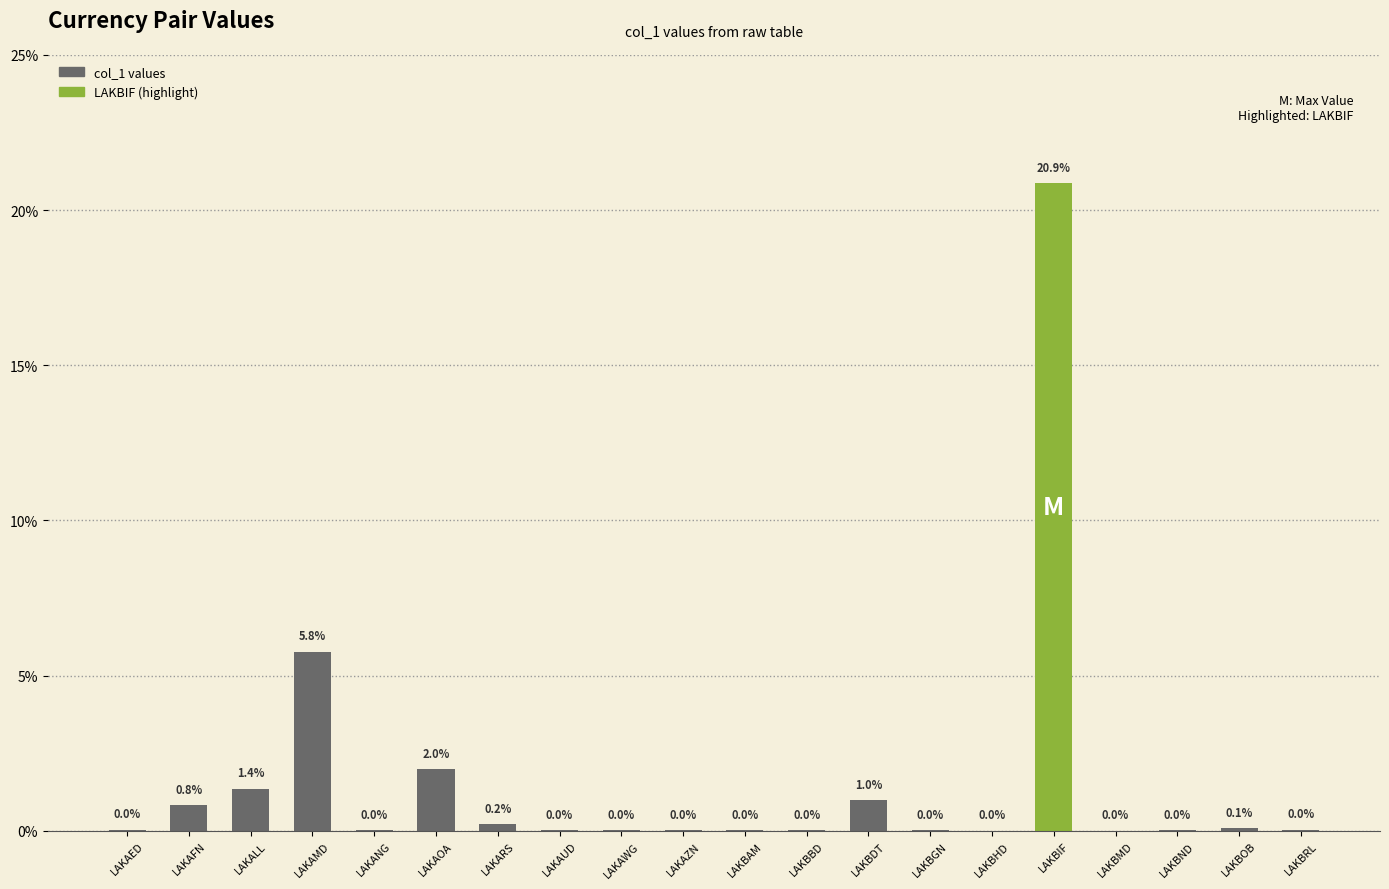

The chart shows a value of 0.0 at LAKAFN. True or false?

False